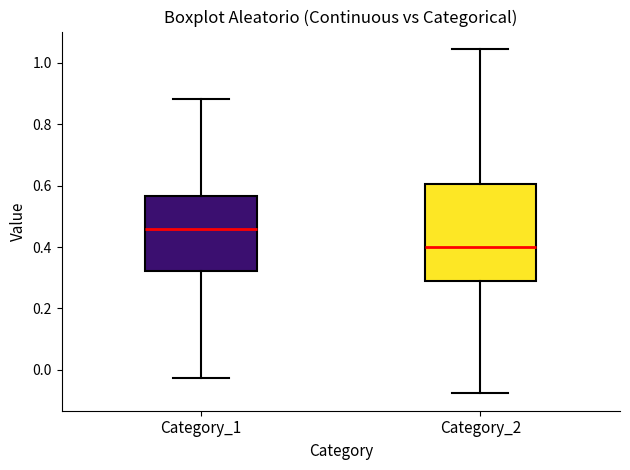

Which box is the tallest, from its lower edge to its upper edge?

Category_2